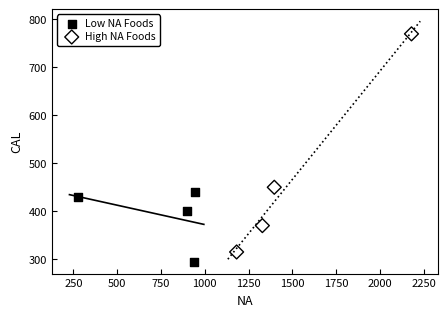

What are all the series names shown in the legend?

Low NA Foods, High NA Foods